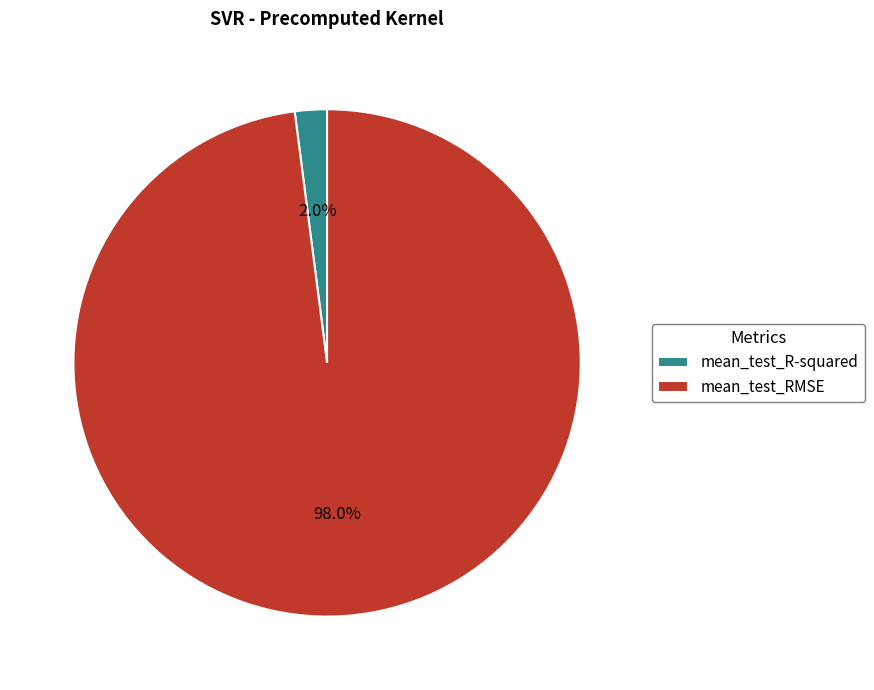

Rank the categories by value from lowest to highest.

mean_test_R-squared, mean_test_RMSE